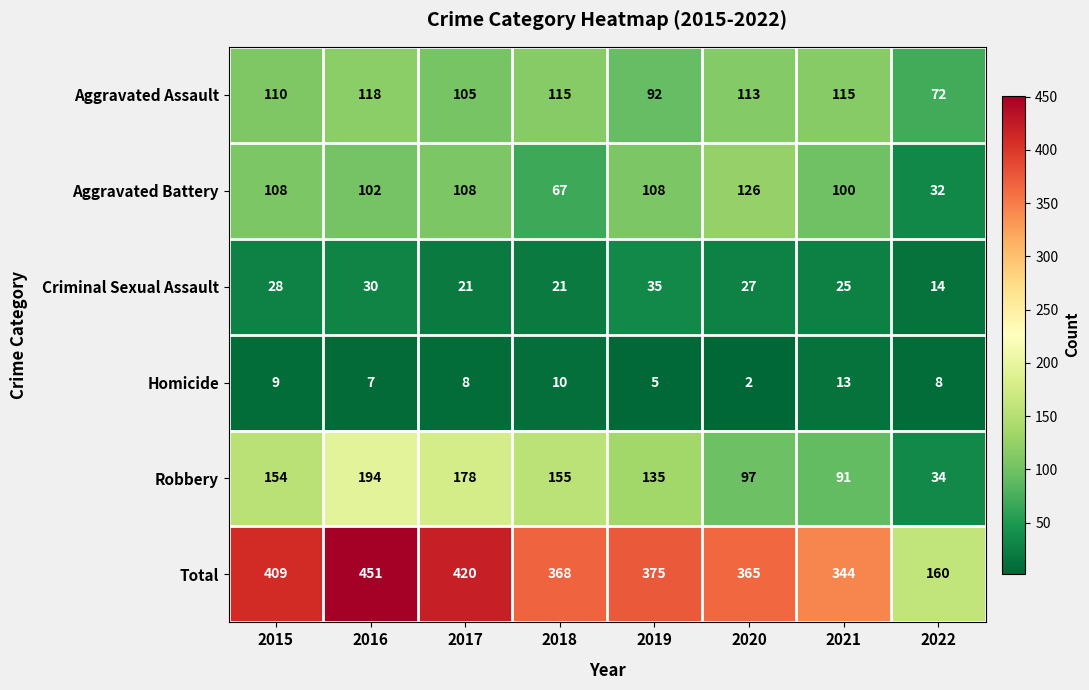

What is the sum of the Homicide values at 2016 and 2019?

12